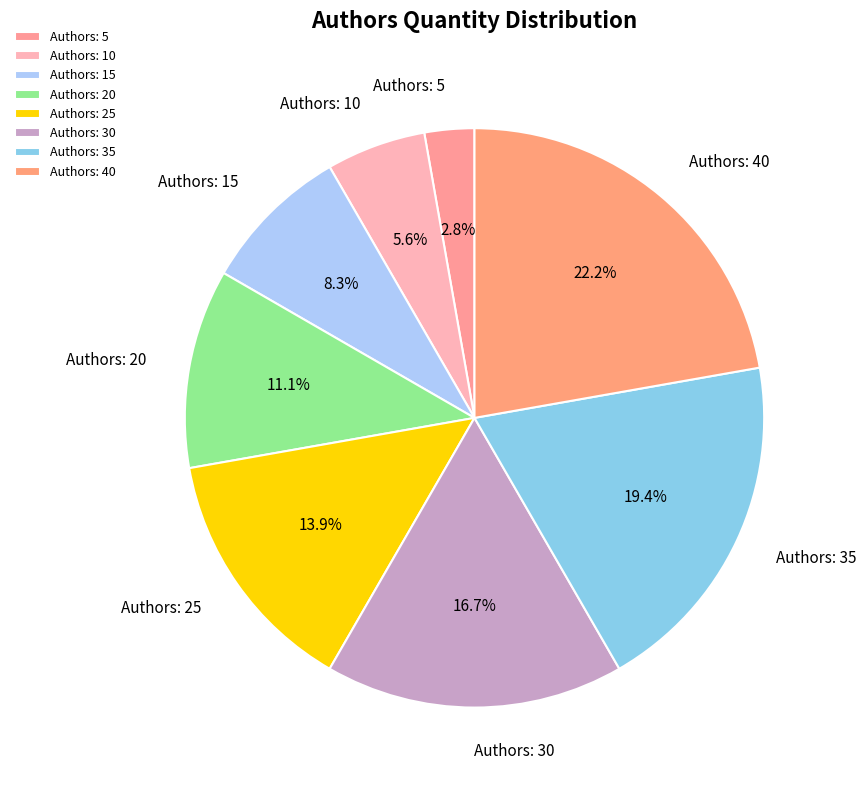

Rank the categories by value from highest to lowest.

Authors: 40, Authors: 35, Authors: 30, Authors: 25, Authors: 20, Authors: 15, Authors: 10, Authors: 5